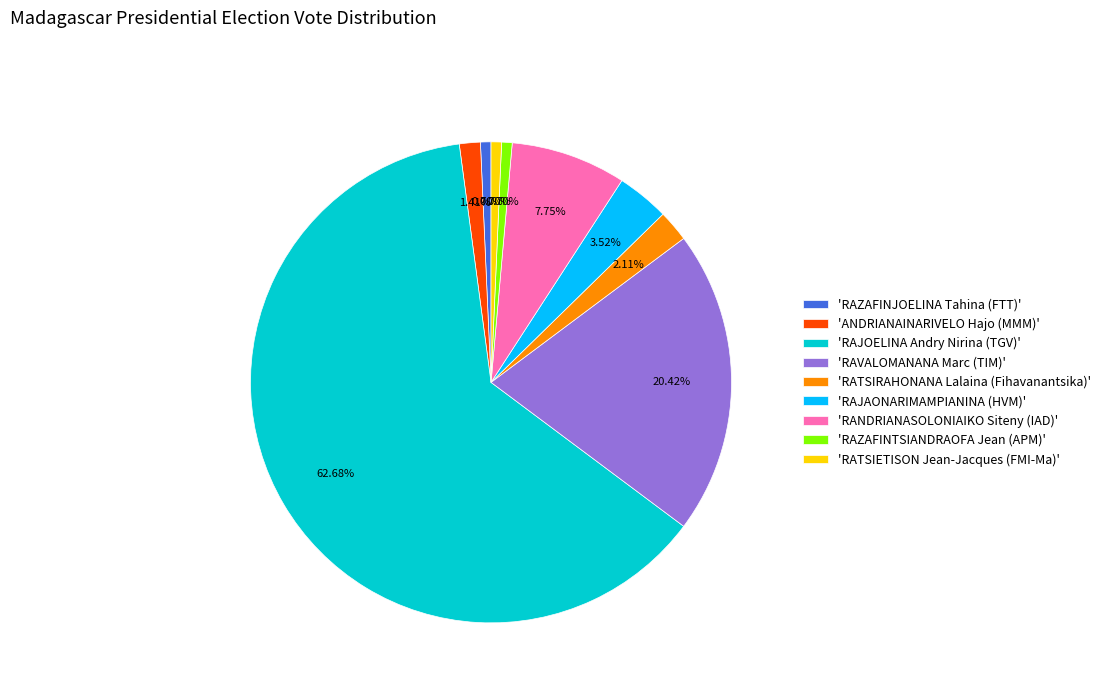

To the nearest percent, what is the average slice percentage?

11%